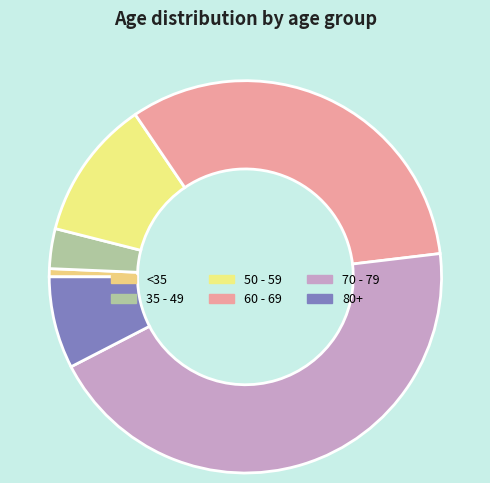

What is the smallest slice in the pie chart?

<35